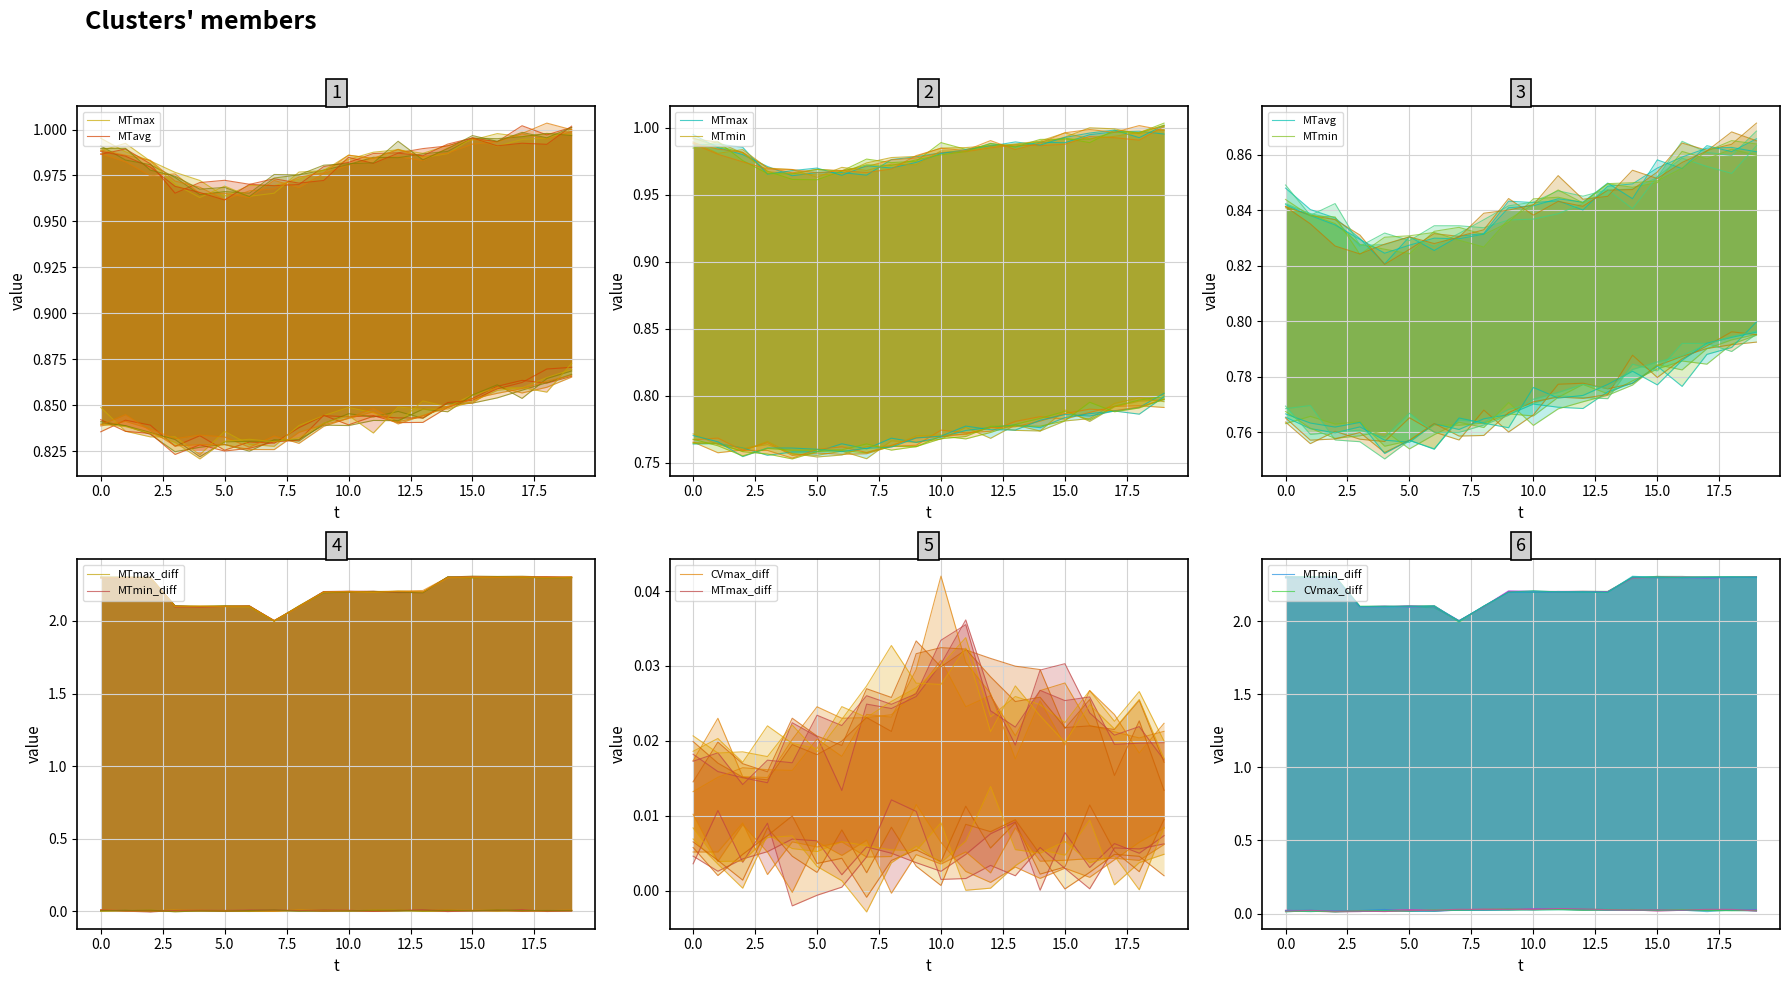

What is the spread (max minus min) of values at 18?

2.3